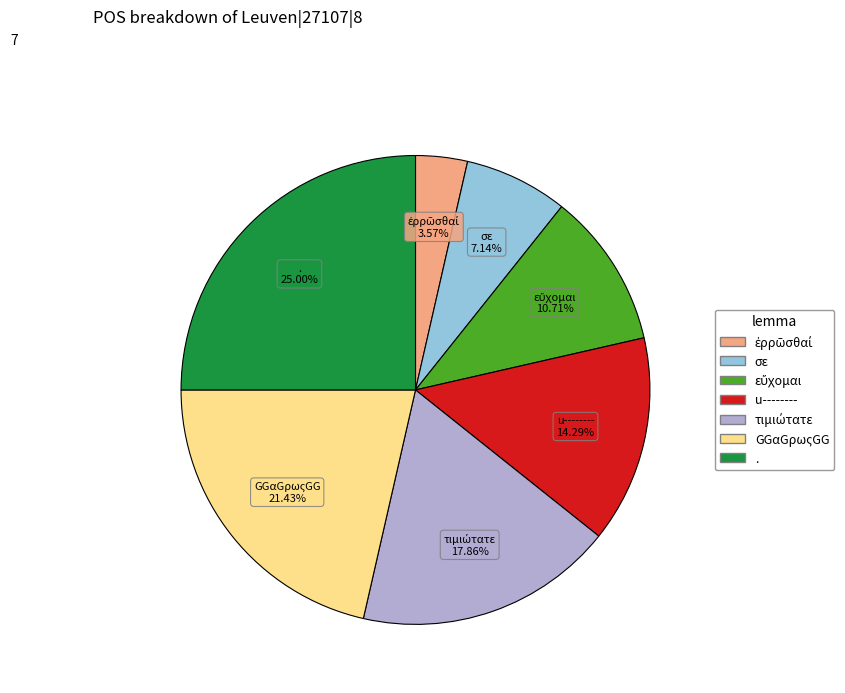

Which has a higher value, u-------- or GGαGρωςGG?

GGαGρωςGG